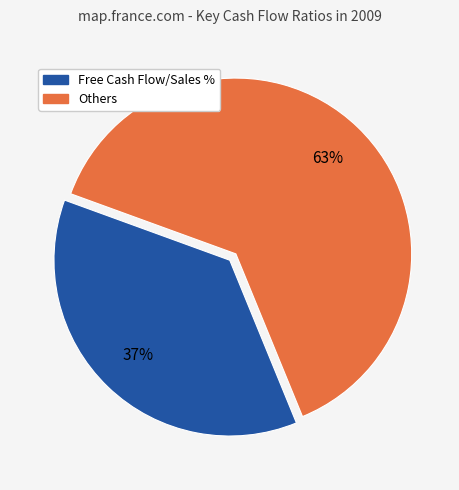

To the nearest percent, what is the average slice percentage?

50%